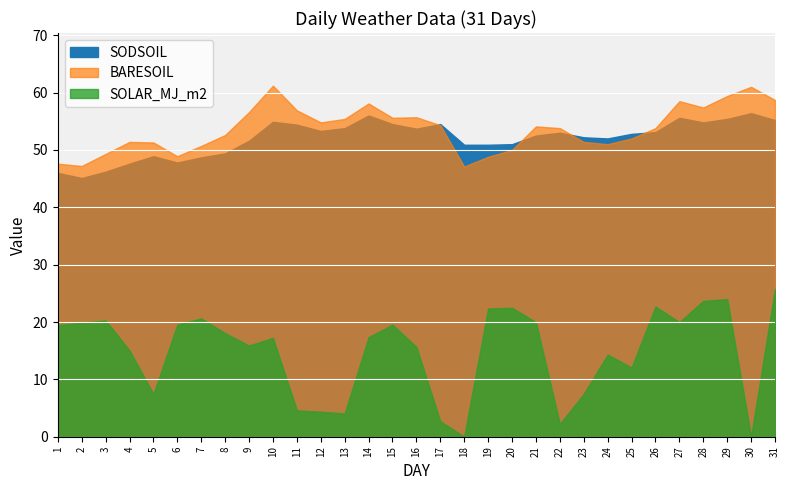

In SOLAR_MJ_m2, how many points are lower than both neighbors (excluding endpoints)?

8